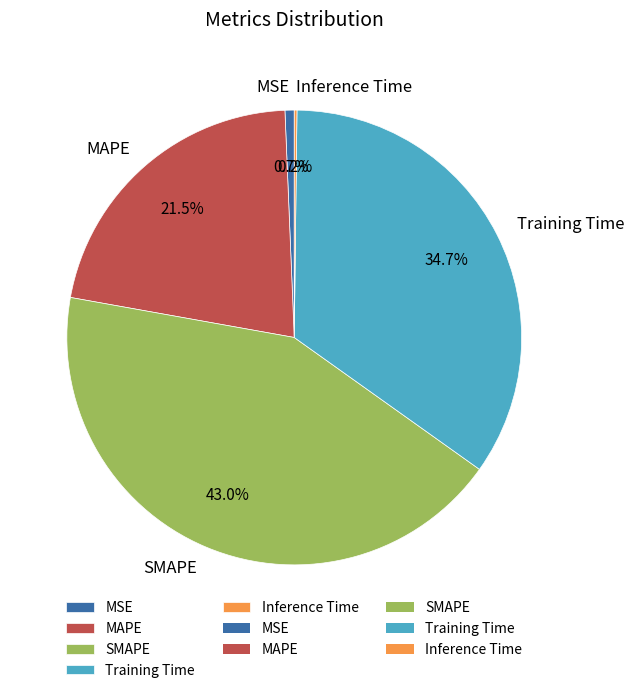

Is the sum of SMAPE and MSE greater than half?

No